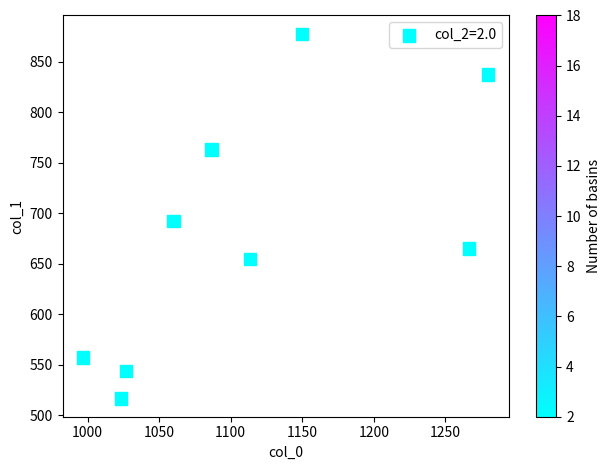

What Y value in the scatter plot is closest to 696?

691.9